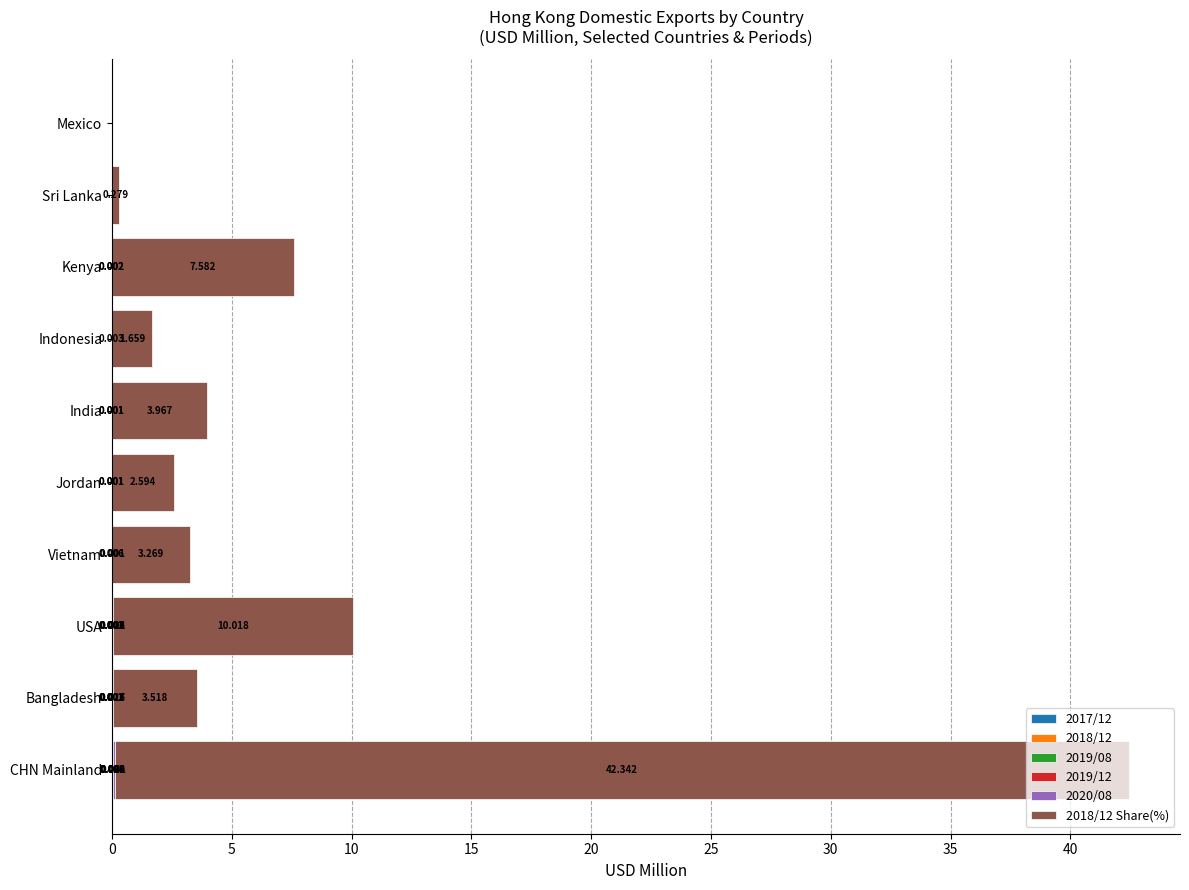

At which category is the sum across all series the highest?

CHN Mainland